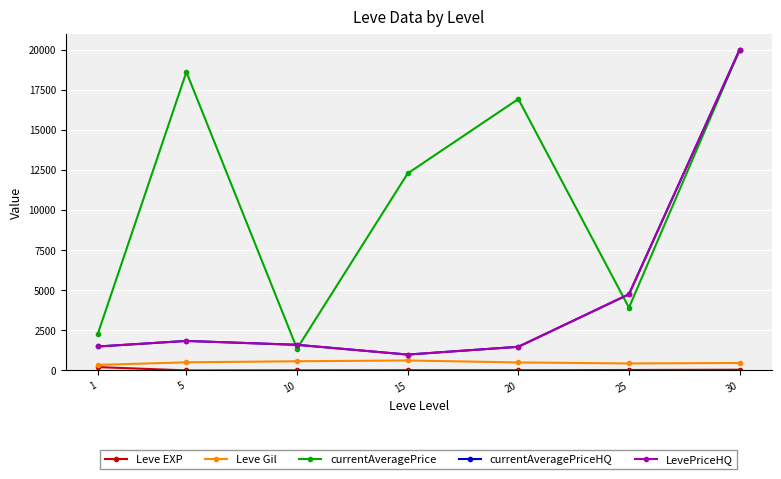

What is the approximate value of currentAveragePriceHQ at 15?

991.3